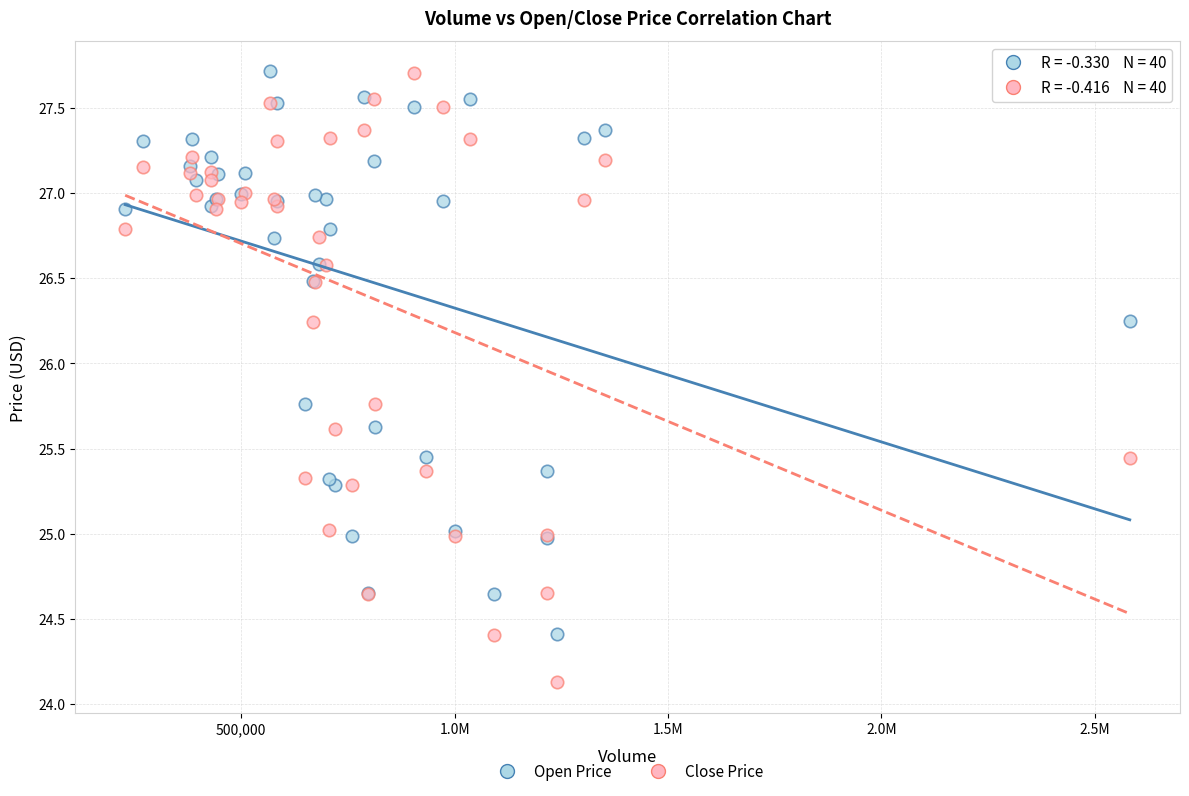

Which series contains the lowest Y value?

Close Price